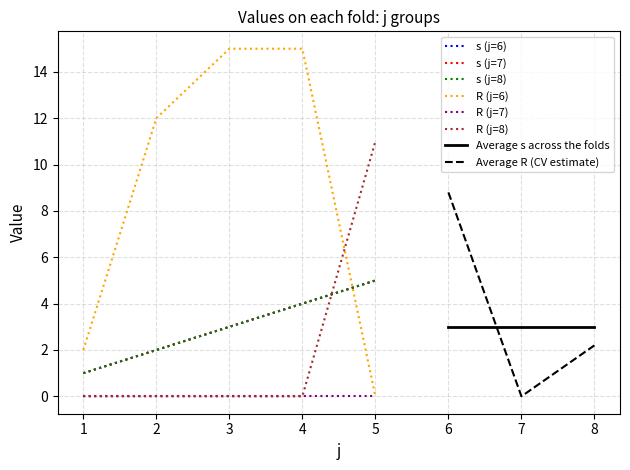

How many s values are between 2 and 4?

9